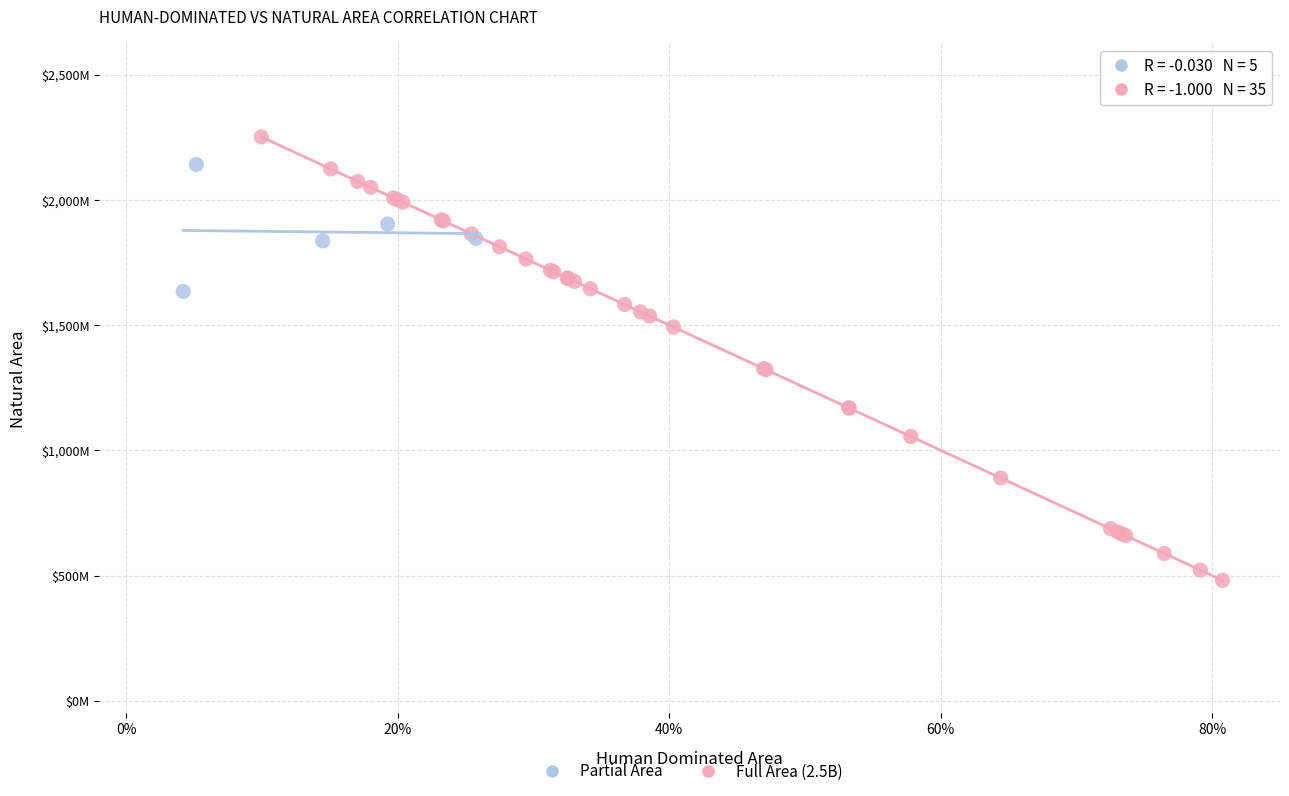

Which series reaches the maximum Y coordinate?

Full Area (2.5B)